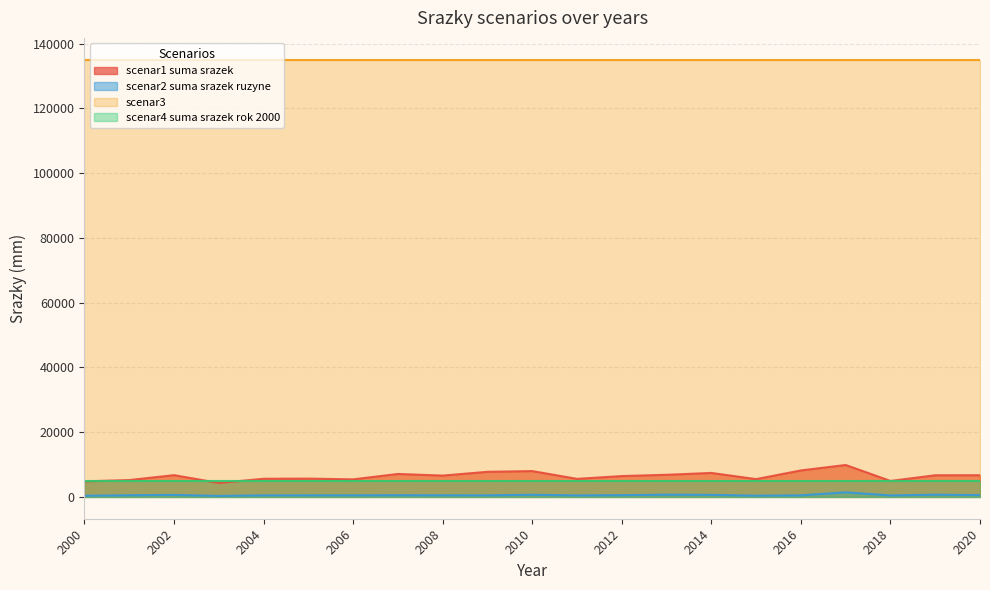

How many interior local valleys does the scenar2 suma srazek ruzyne series have?

5